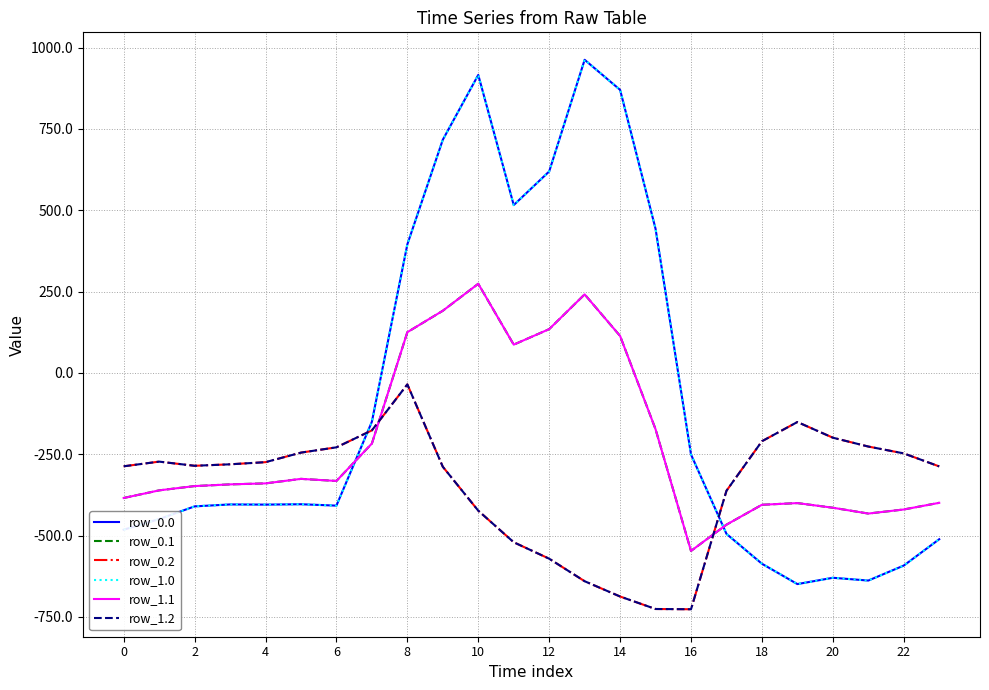

Is this an area chart (filled region under the line)?

No